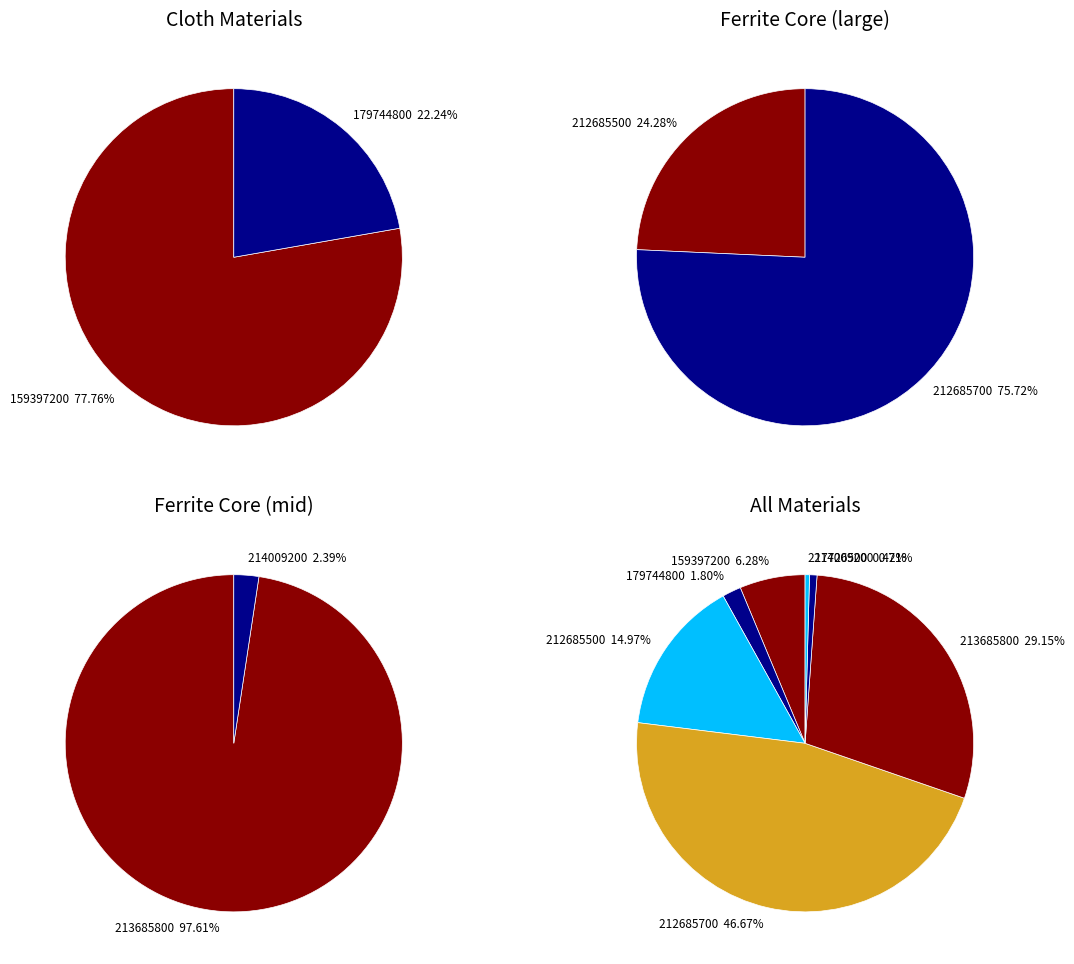

How many segments does this pie chart have?

7